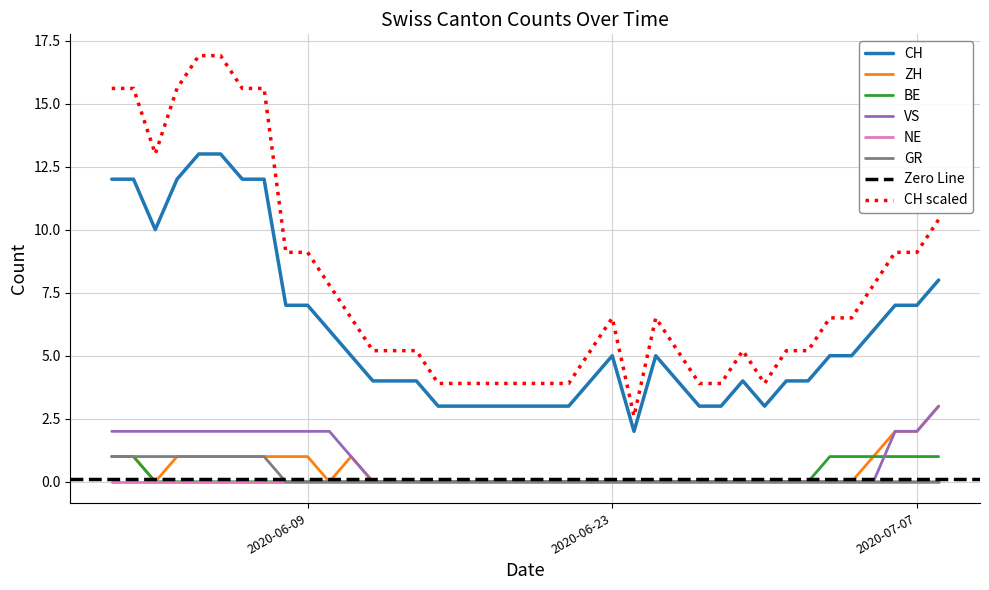

Is it true that ZH equals 2 at 2020-06-28?

False